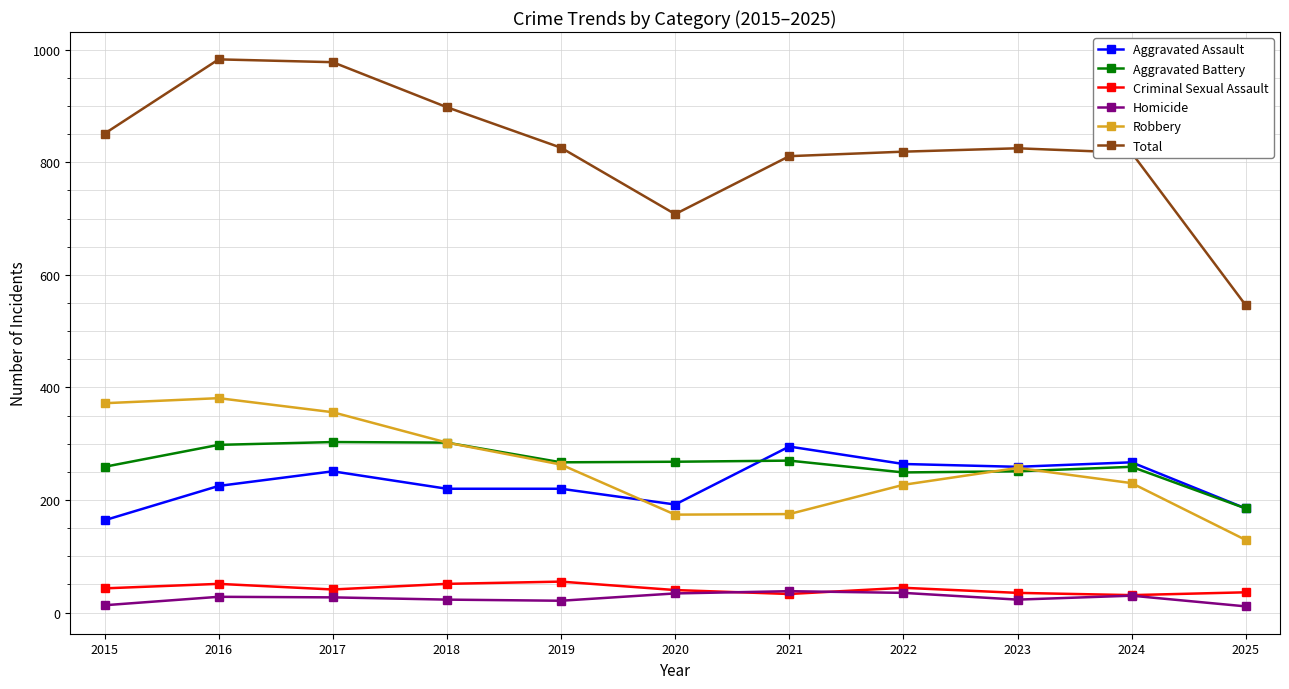

Which series has the largest total across all categories?

Total